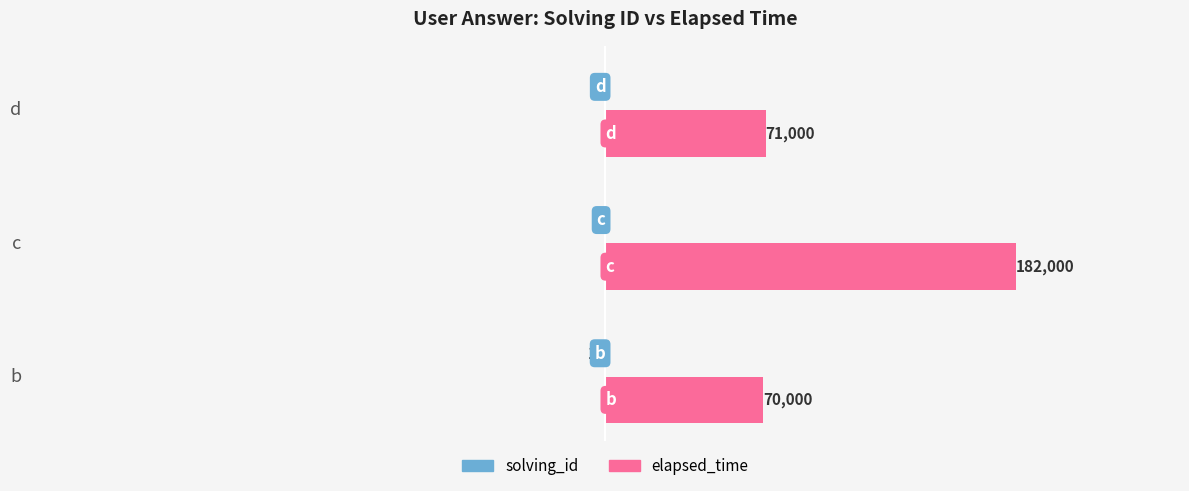

True or false: elapsed_time has a value of 111582 at d.

False